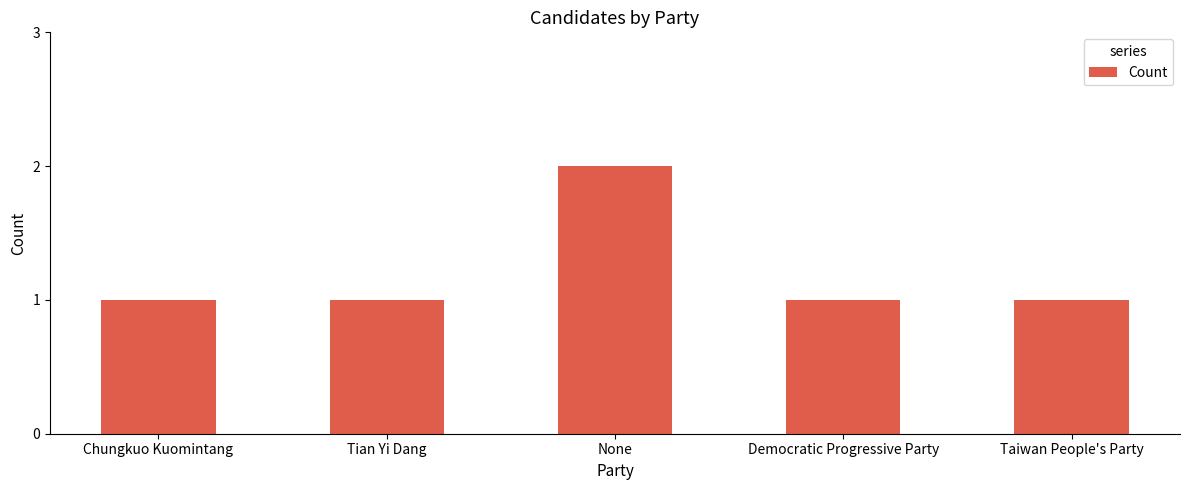

Between Taiwan People's Party and None, which is larger?

None